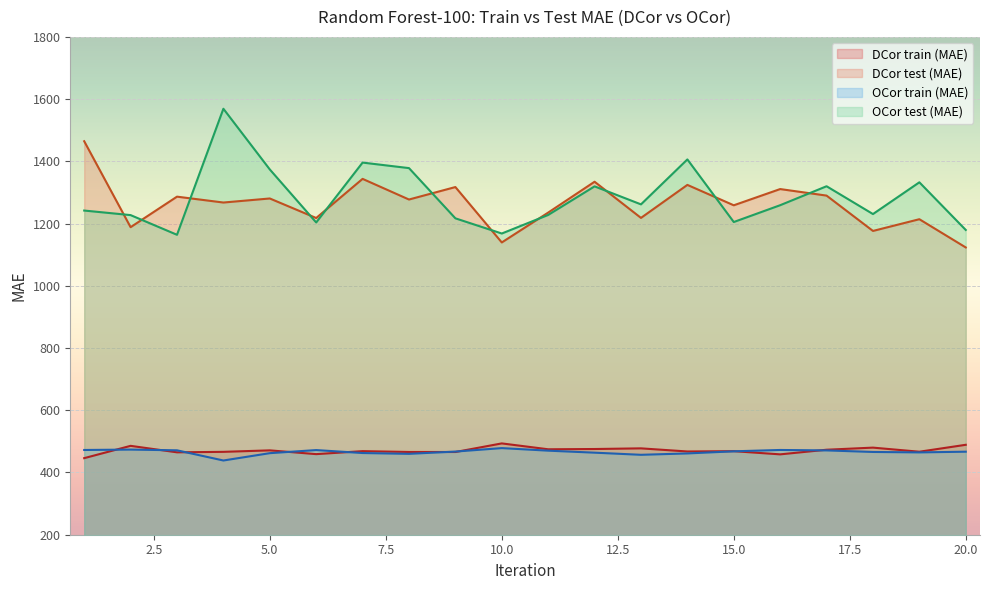

Where does the DCor train (MAE) series first go above 468?

2